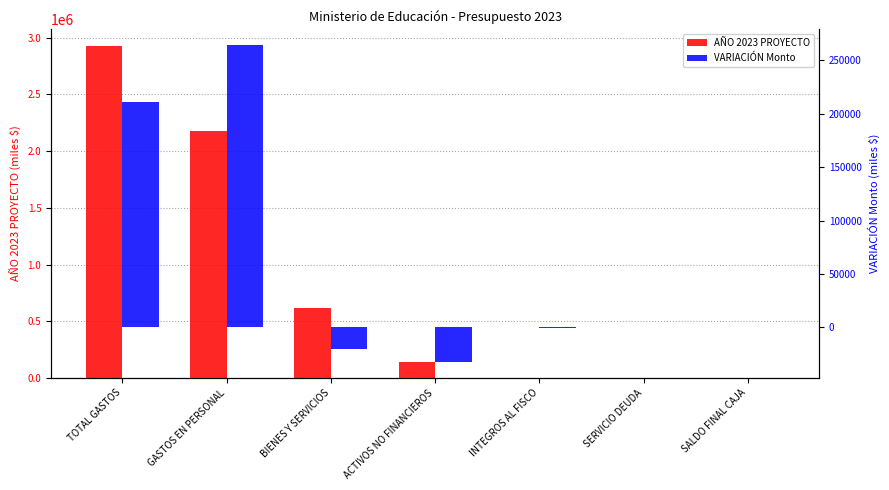

How many distinct data groups are displayed?

2